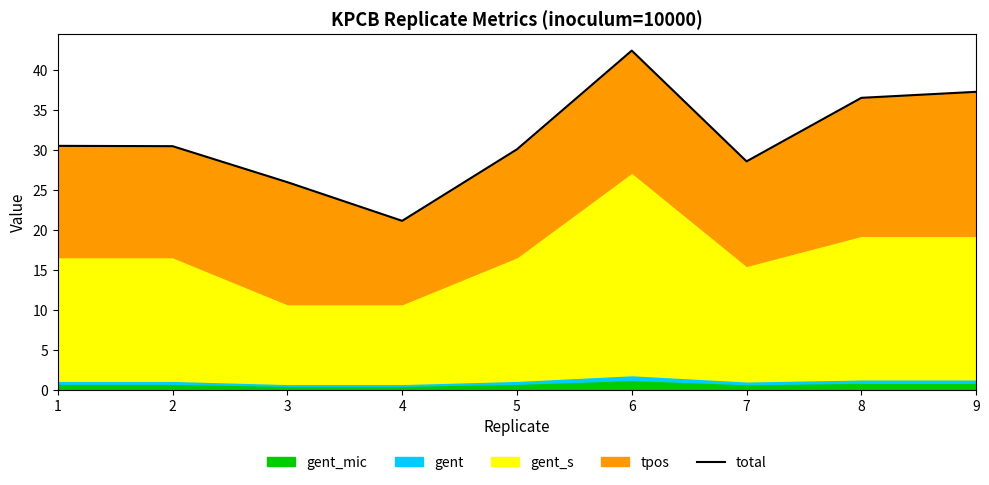

What is the sum of all values?

282.7